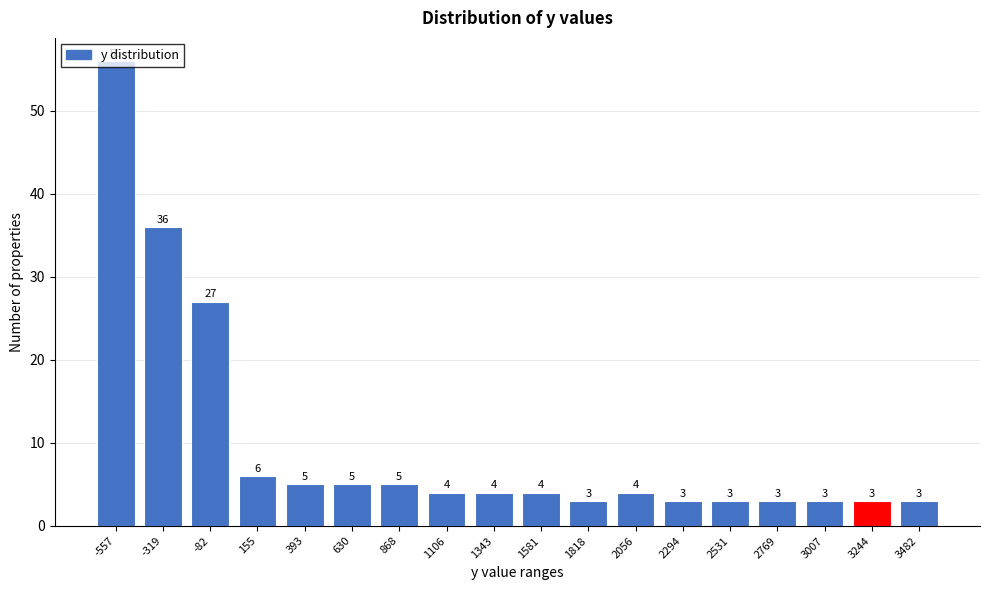

What is the value of the 16th bar from the left?

3